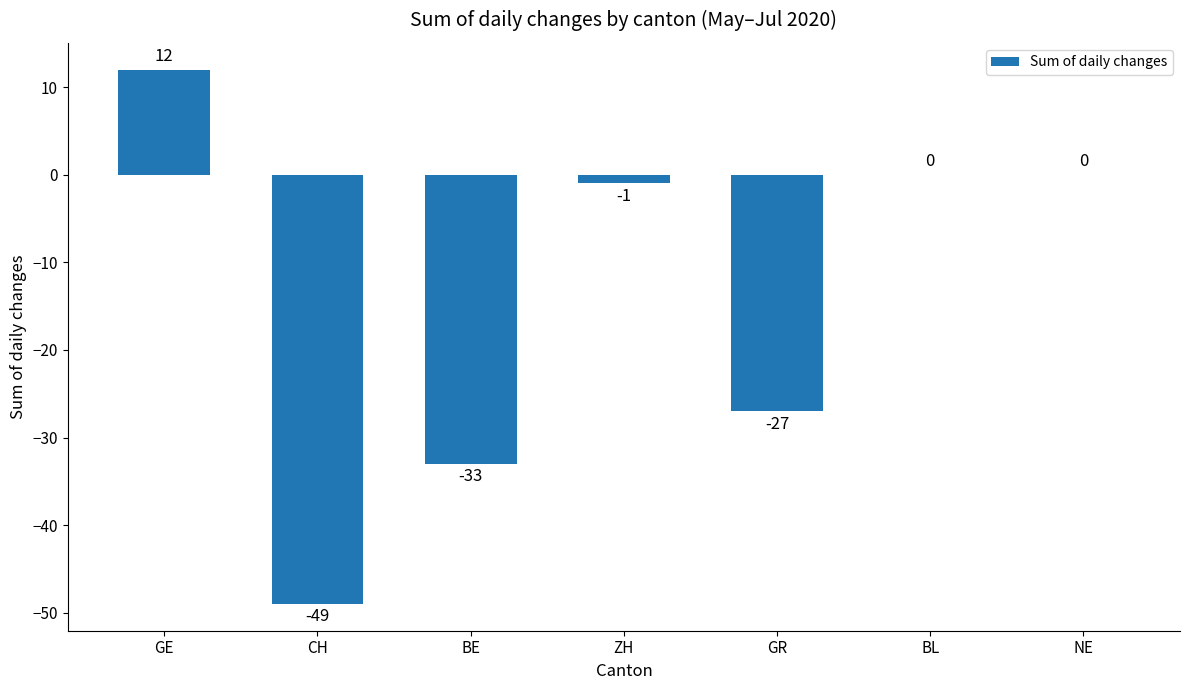

How many series are shown in this chart?

1